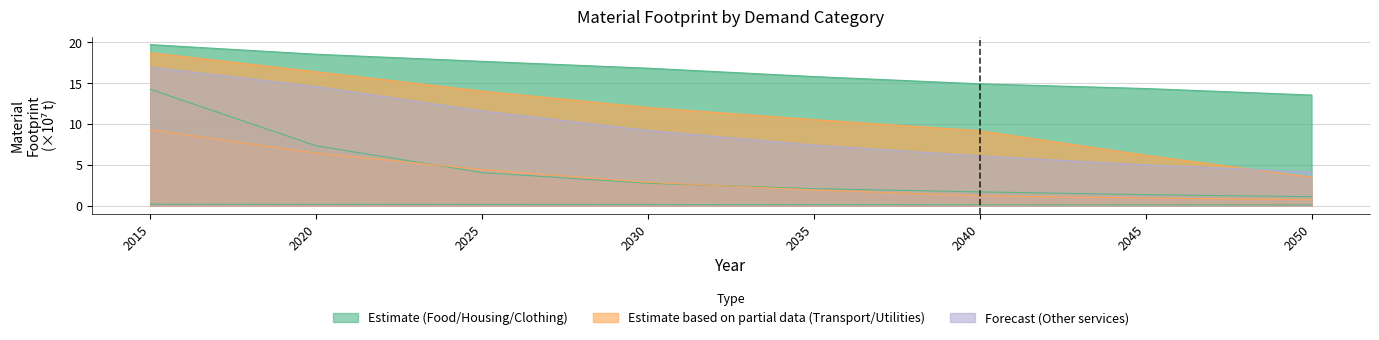

Rank the series at 2025 from lowest to highest value.

Clothing, Housing, Utilities, Other services, Transport, Food